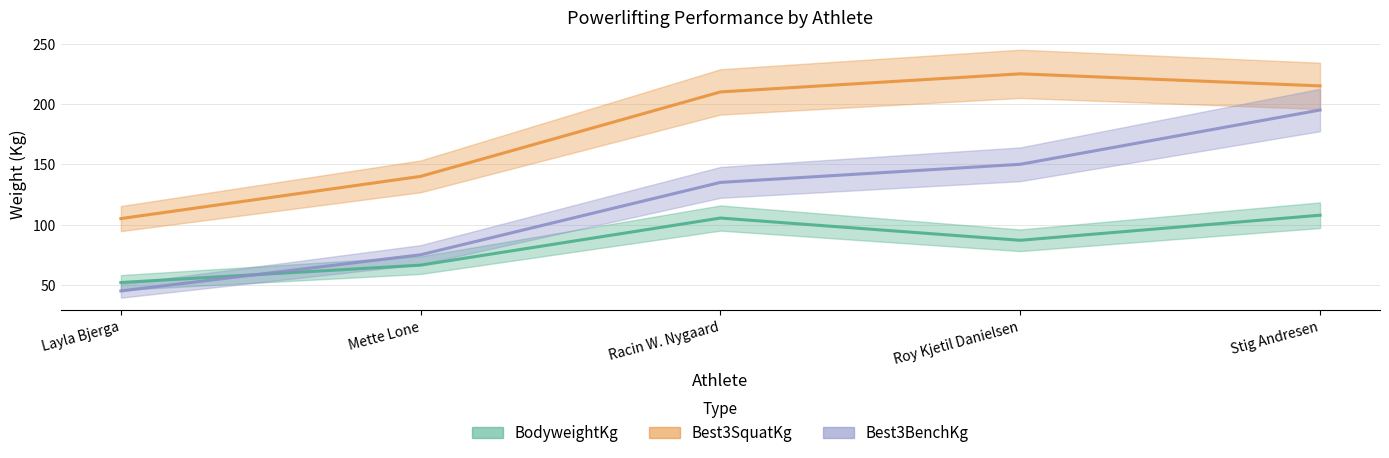

The Best3BenchKg series shows 195.0 at Stig Andresen. True or false?

True